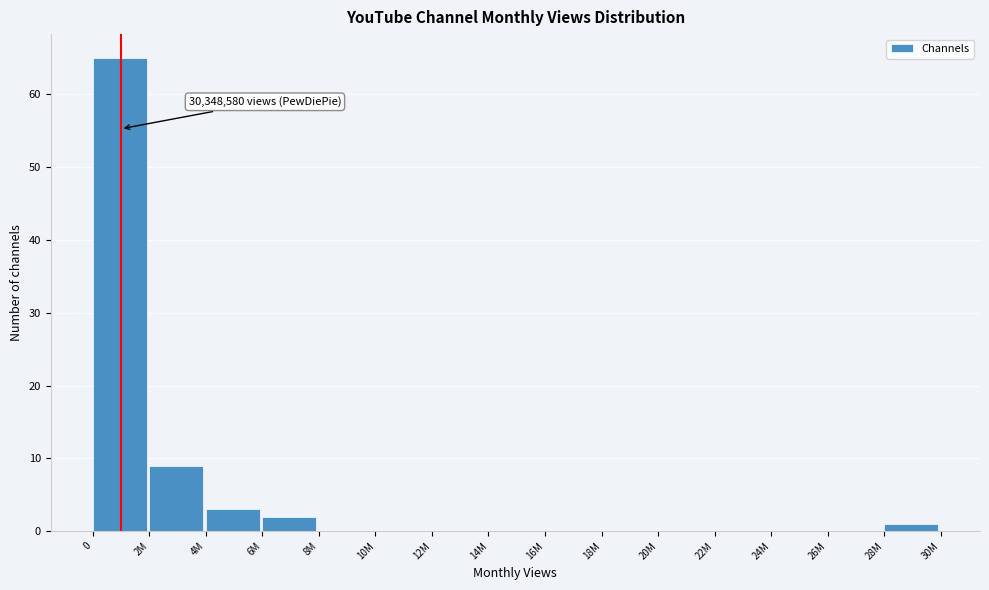

Reading right to left, transcribe all the data shown in this chart.

28M=1	26M=0	24M=0	22M=0	20M=0	18M=0	16M=0	14M=0	12M=0	10M=0	8M=0	6M=2	4M=3	2M=9	0=65